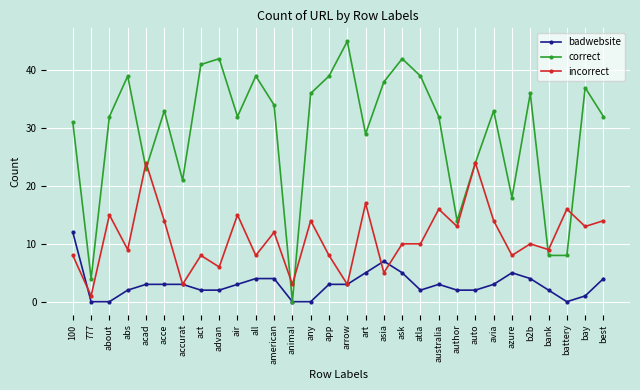

What is the label of the 23rd point from the right?

act